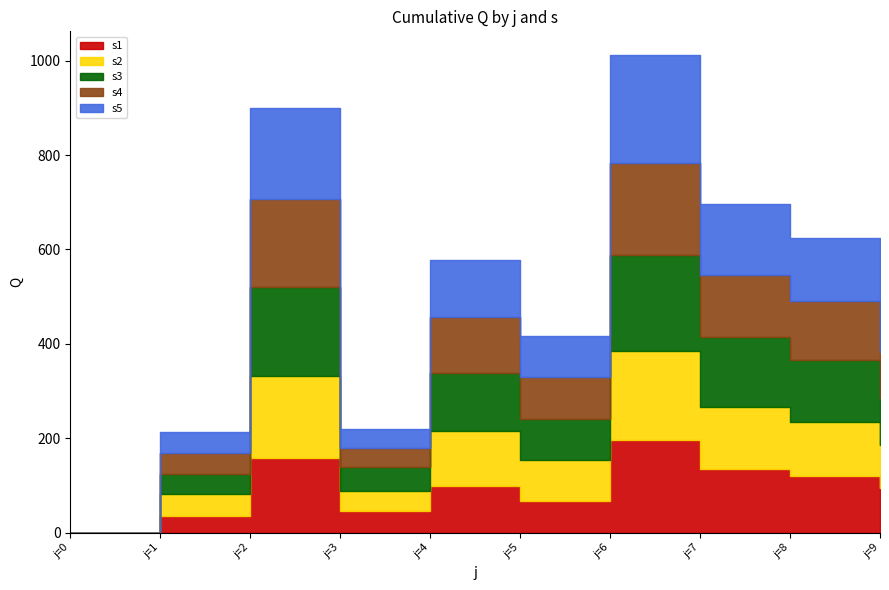

The s4 series shows 21.3 at j=1. True or false?

False